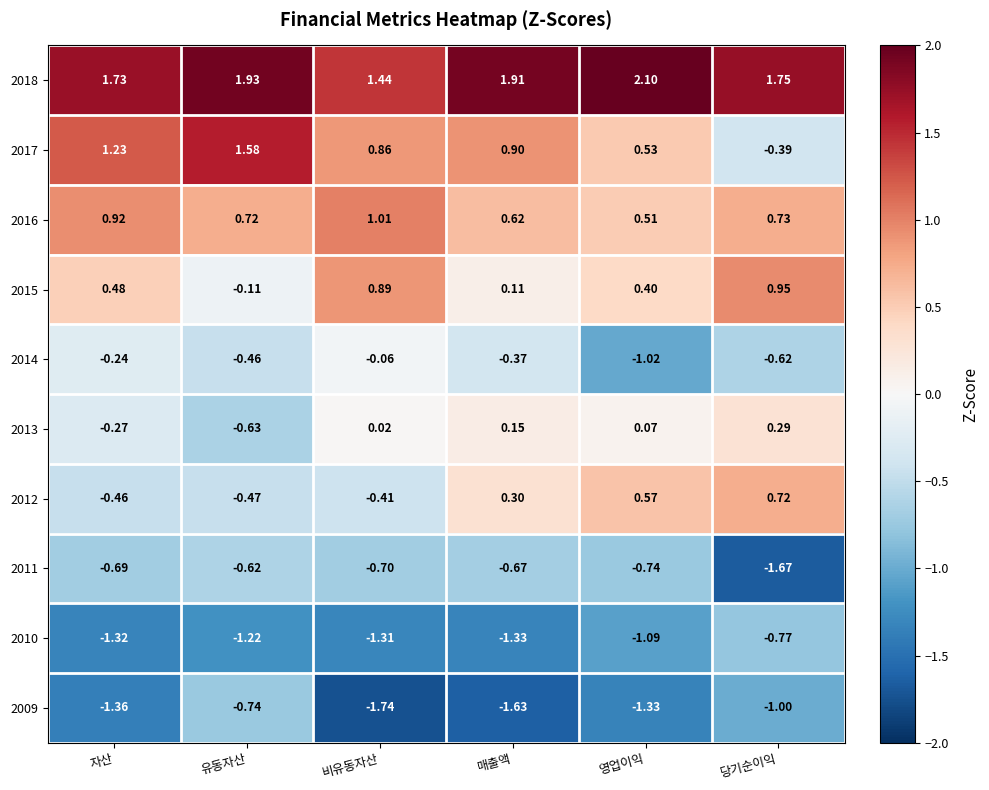

Rank the series by their maximum value, from lowest to highest.

2010, 2009, 2011, 2014, 2013, 2012, 2015, 2016, 2017, 2018